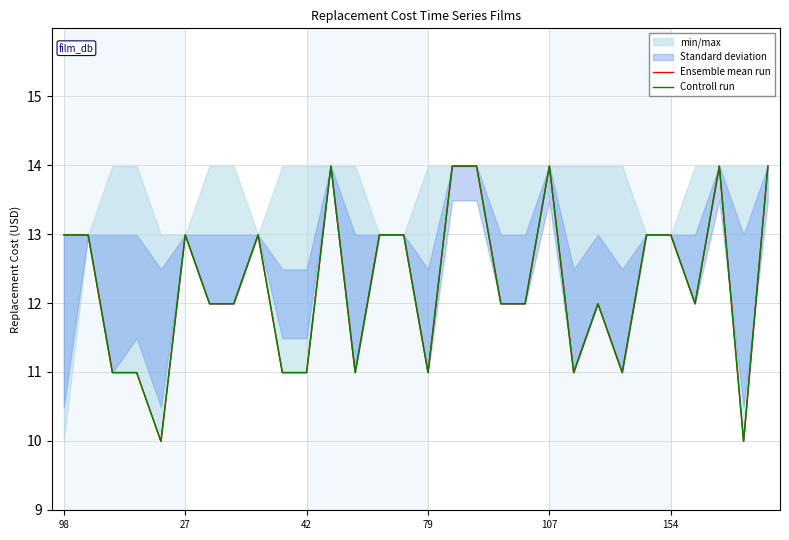

True or false: Ensemble mean run has more than 2 points higher than both neighbors.

True